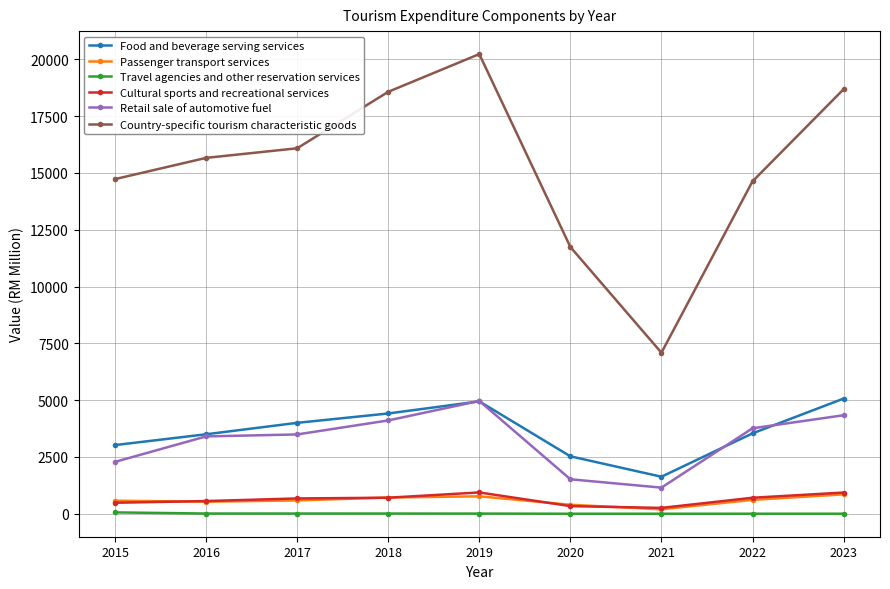

What is the sum of the Passenger transport services values at 2021 and 2023?

1049.0